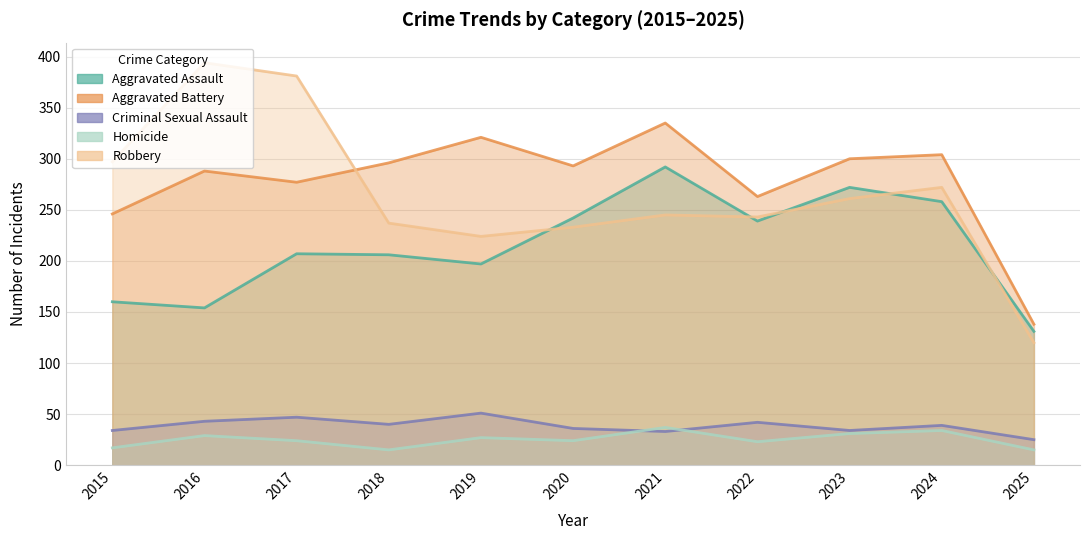

Rank the series at 2015 from lowest to highest value.

Homicide, Criminal Sexual Assault, Aggravated Assault, Aggravated Battery, Robbery